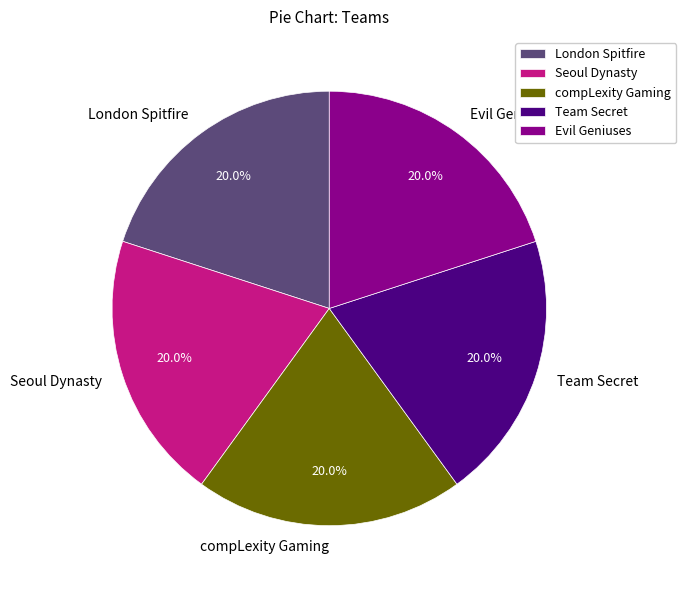

To the nearest percent, what portion does Seoul Dynasty represent?

20%